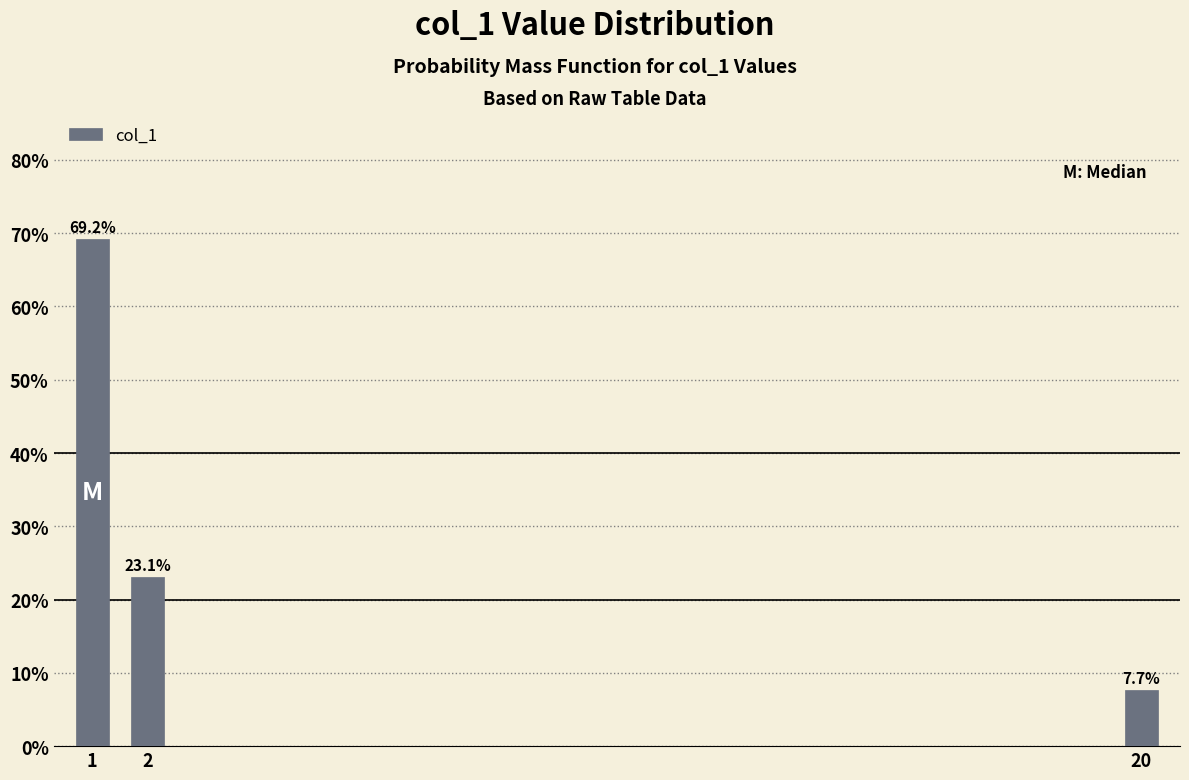

Reading left to right, extract all data points from this chart.

69.2	23.1	7.7